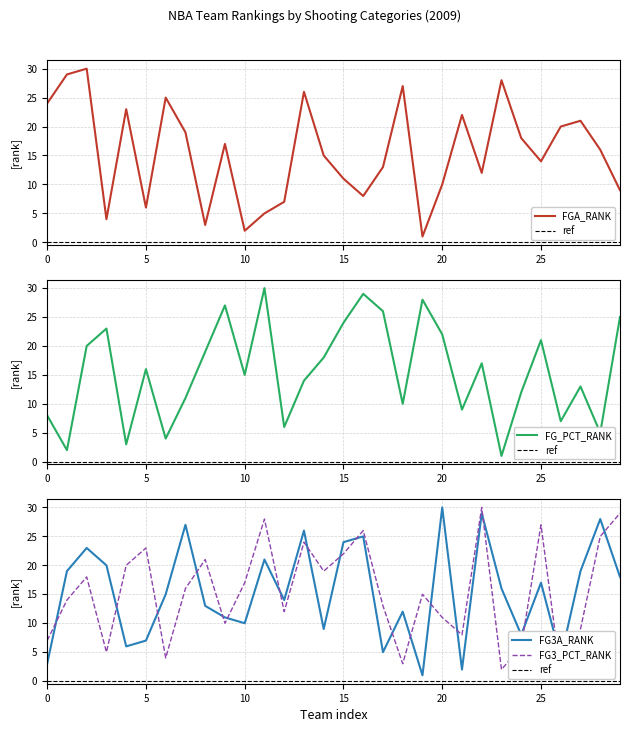

What is the label of the 5th point from the left?

4